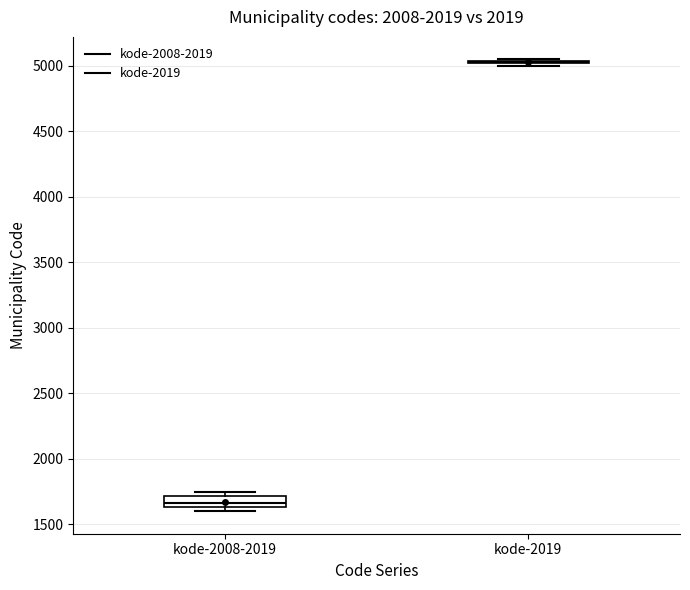

Where is the upper edge of the box for kode-2008-2019 on the y-axis? The values are not printed on the chart, so give them approximately, as read against the axis.

1700